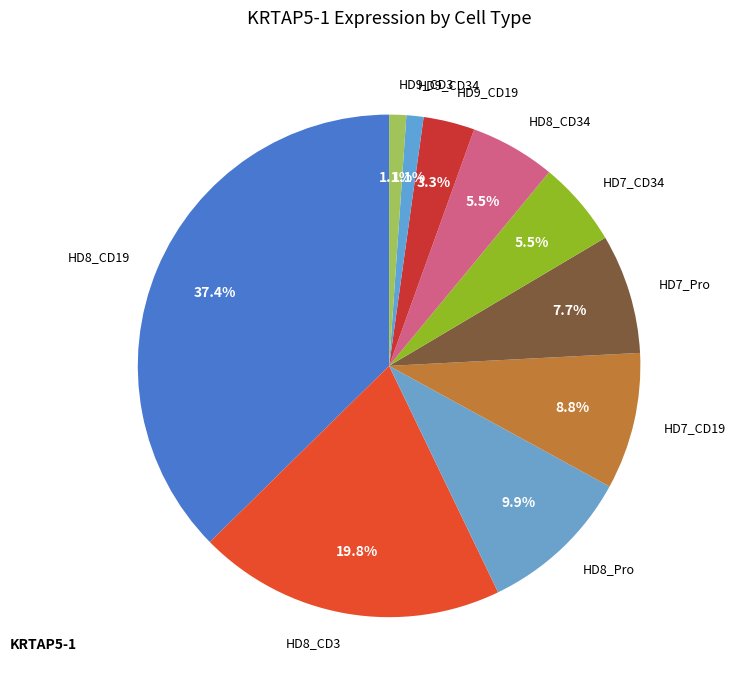

How many segments does this pie chart have?

10